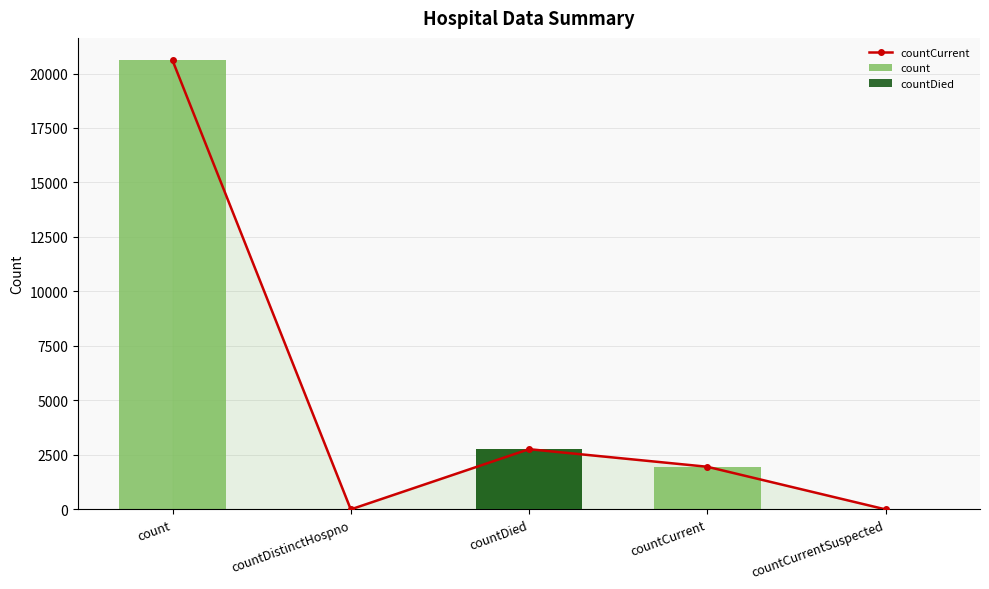

Which category has the lowest value in the count series?

countDistinctHospno